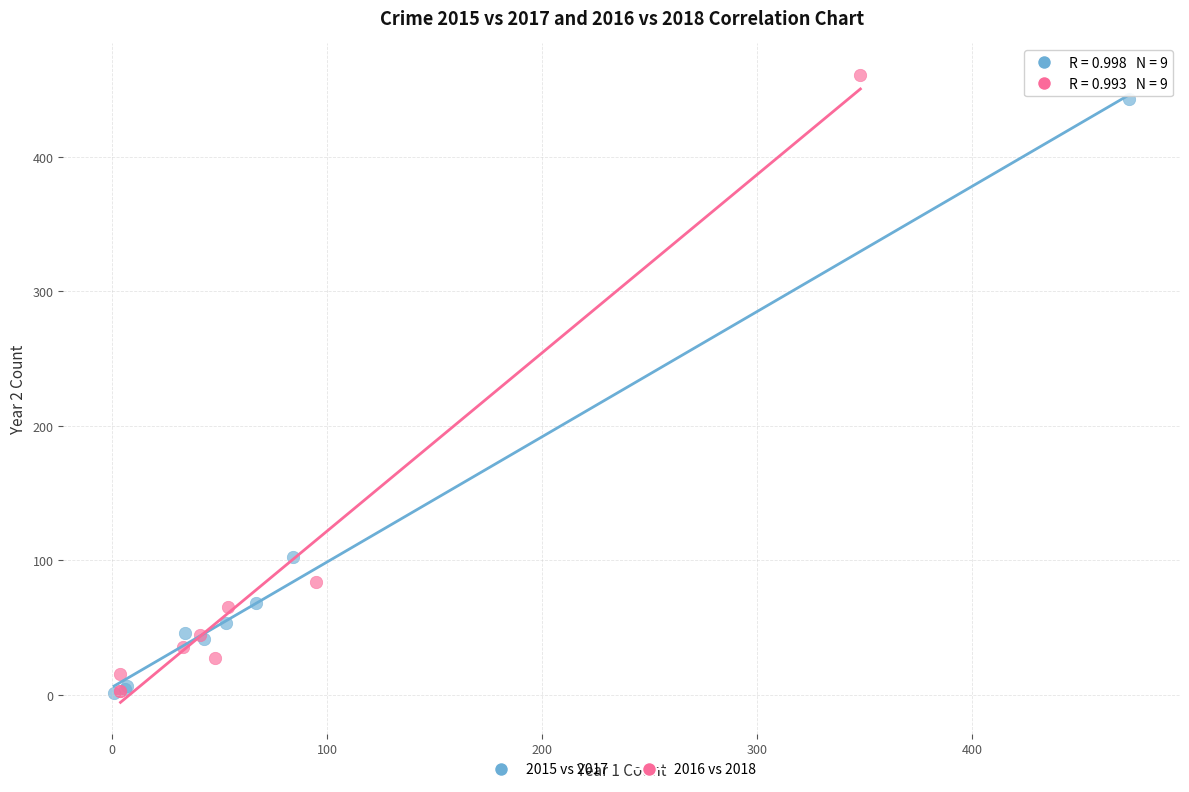

Which series has the widest spread of Y values?

2016 vs 2018